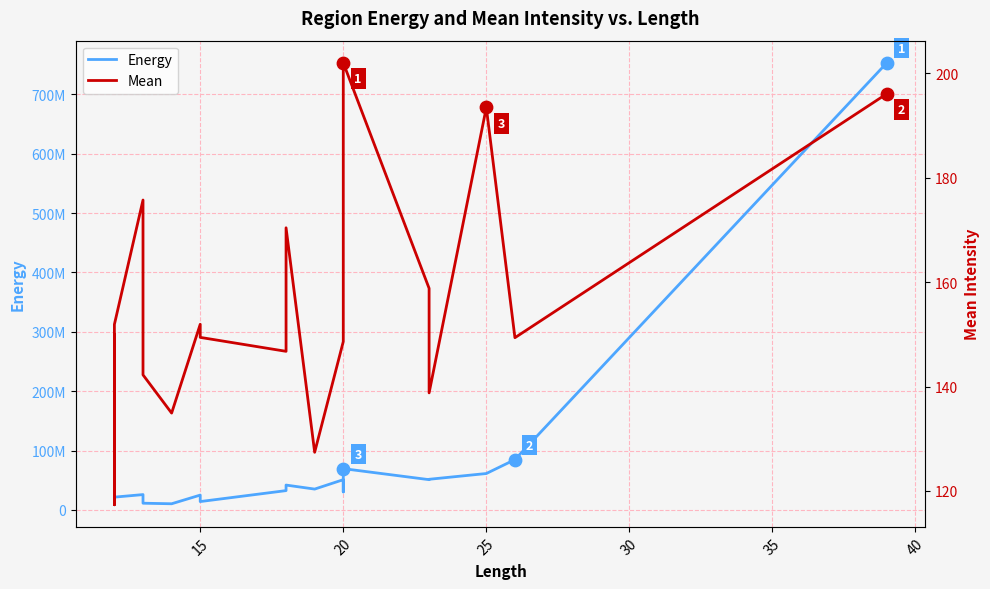

Is the value of Mean at 25 greater than the value of Energy at 19?

No